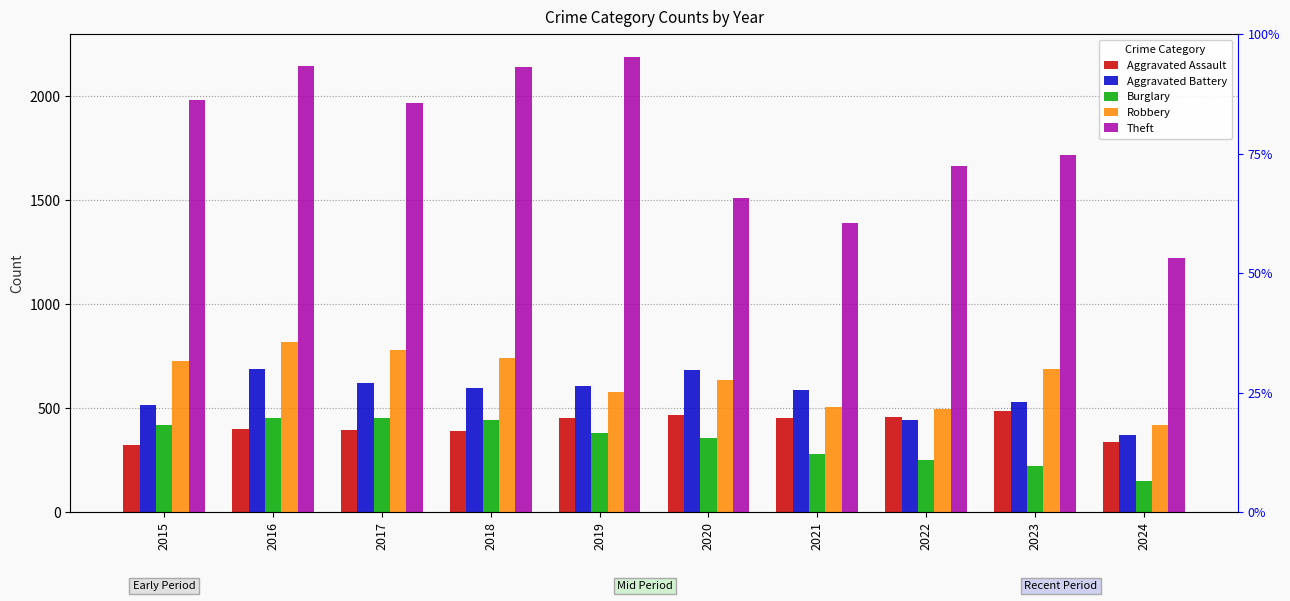

Reading right to left, list all the values displayed in this chart.

Aggravated Assault: 338	488	458	452	466	452	392	396	402	323
Aggravated Battery: 370	530	446	587	686	608	600	623	691	515
Burglary: 150	224	253	280	357	383	443	453	451	421
Robbery: 419	690	495	506	637	577	741	780	819	726
Theft: 1223	1720	1664	1392	1512	2190	2140	1968	2148	1981